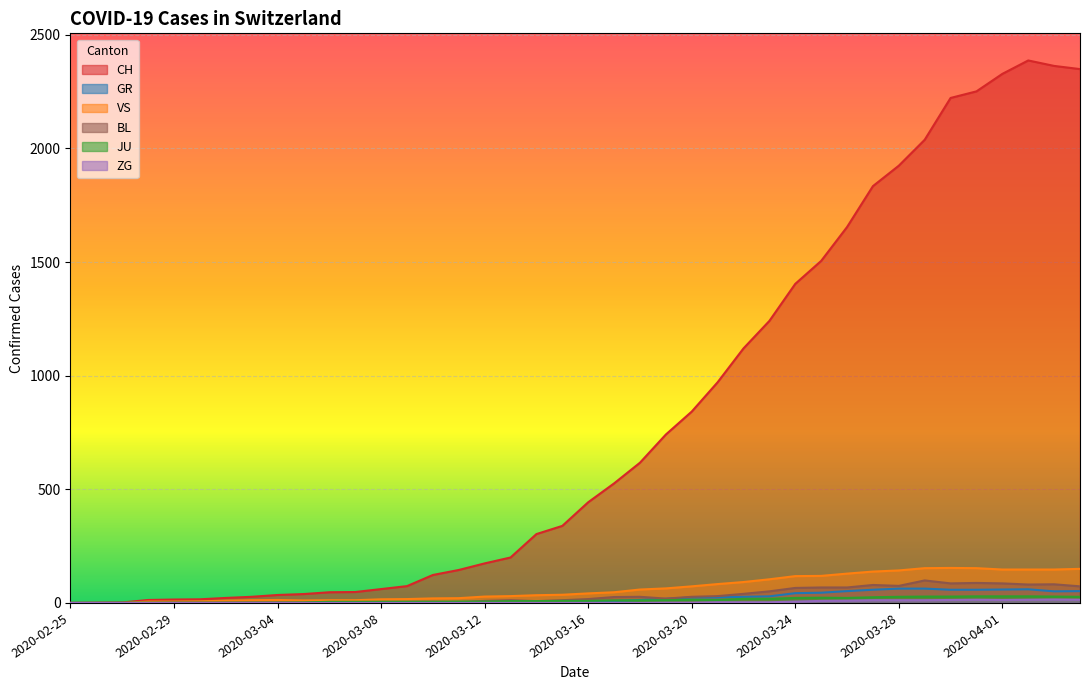

How many values in VS are above zero?

37